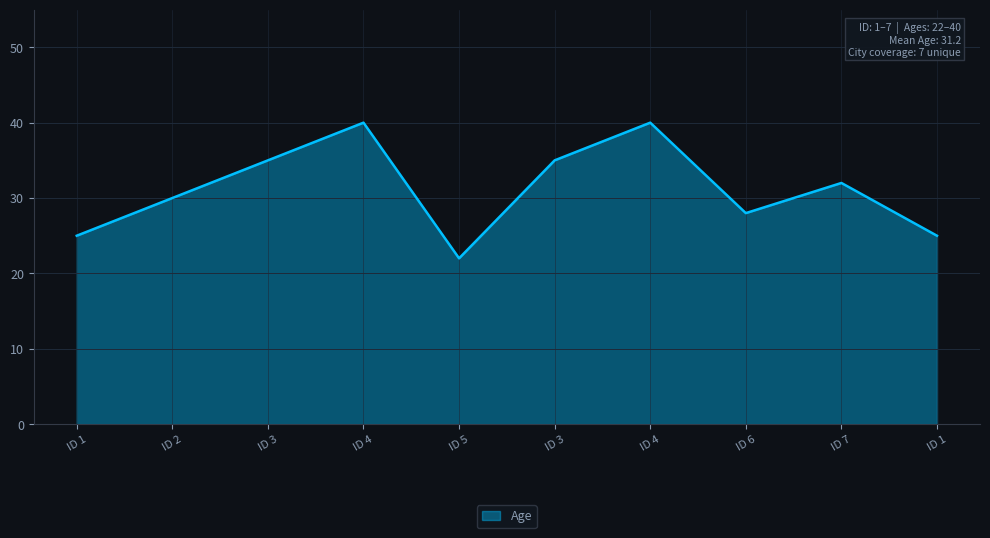

How many lines are shown in the chart?

1